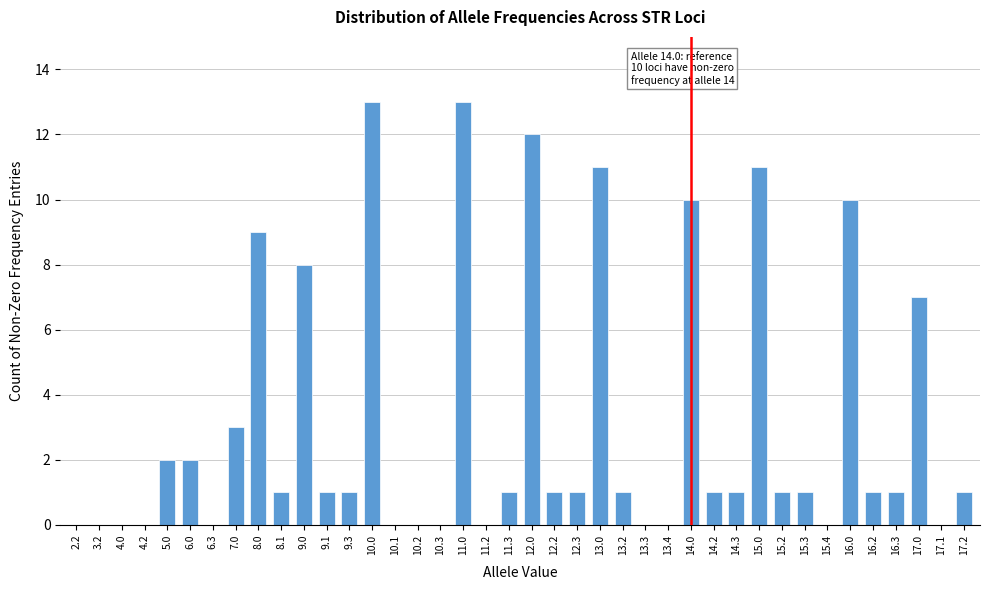

What is the maximum value shown in the chart?

13